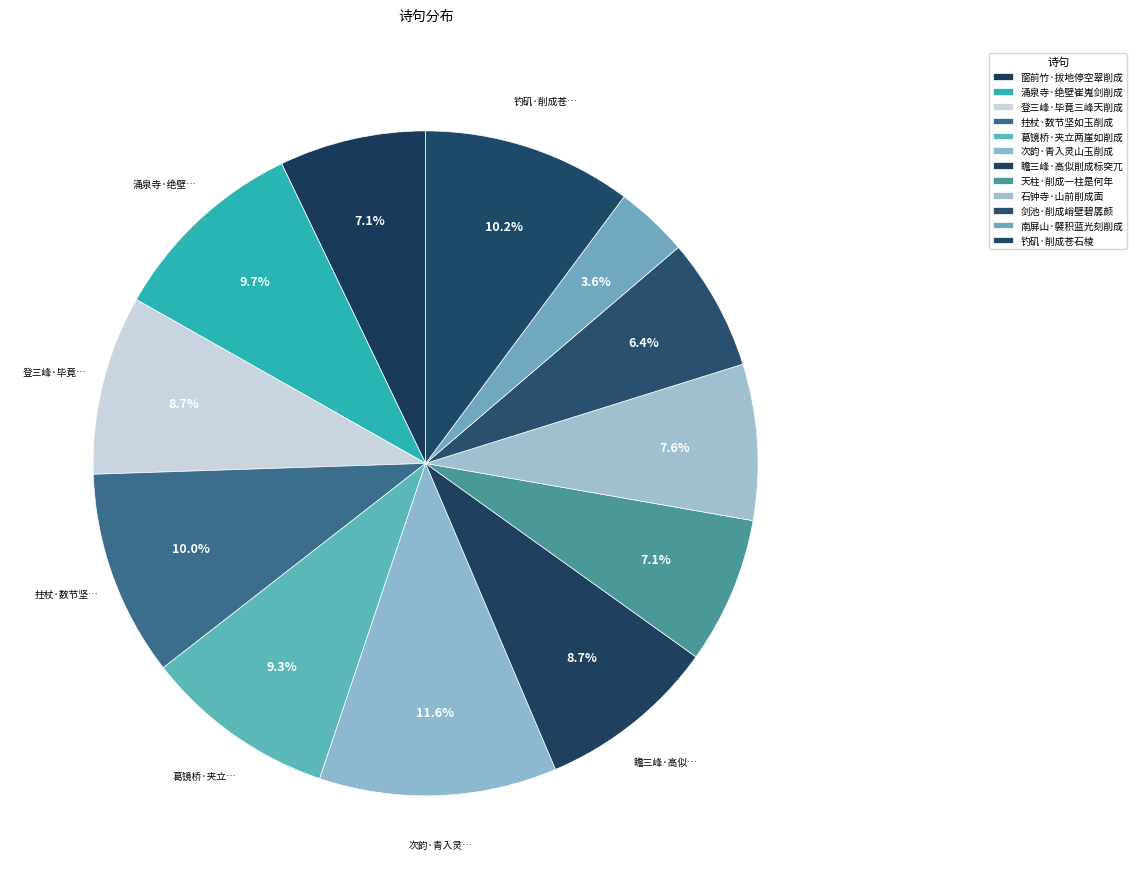

What percentage is NOT represented by 次韵·青入灵山玉削成?

88.4%